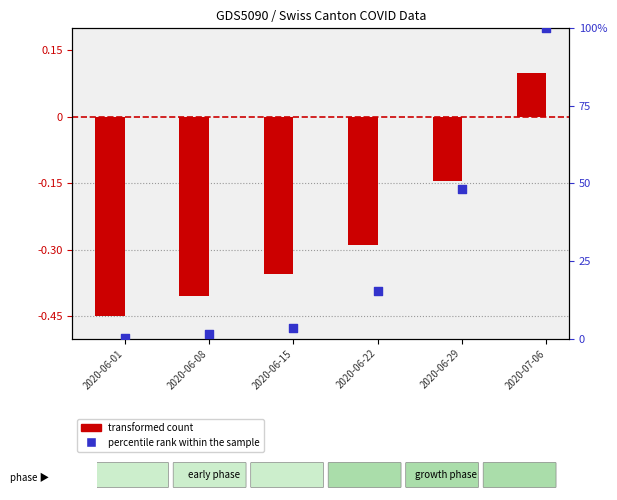

Which series has the largest total across all categories?

percentile rank within the sample